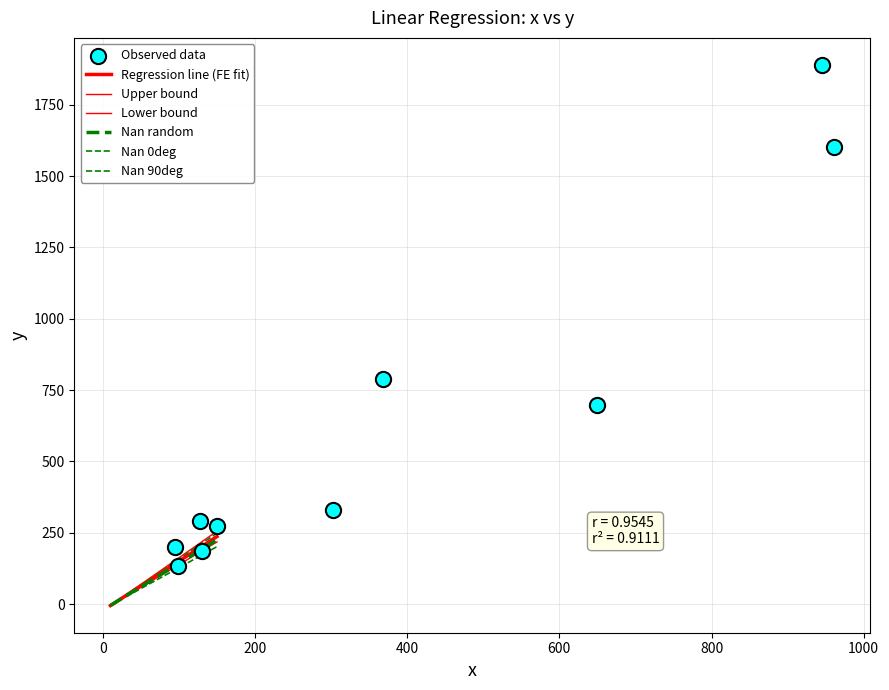

Which series has the largest Y range (max minus min)?

Observed (y)